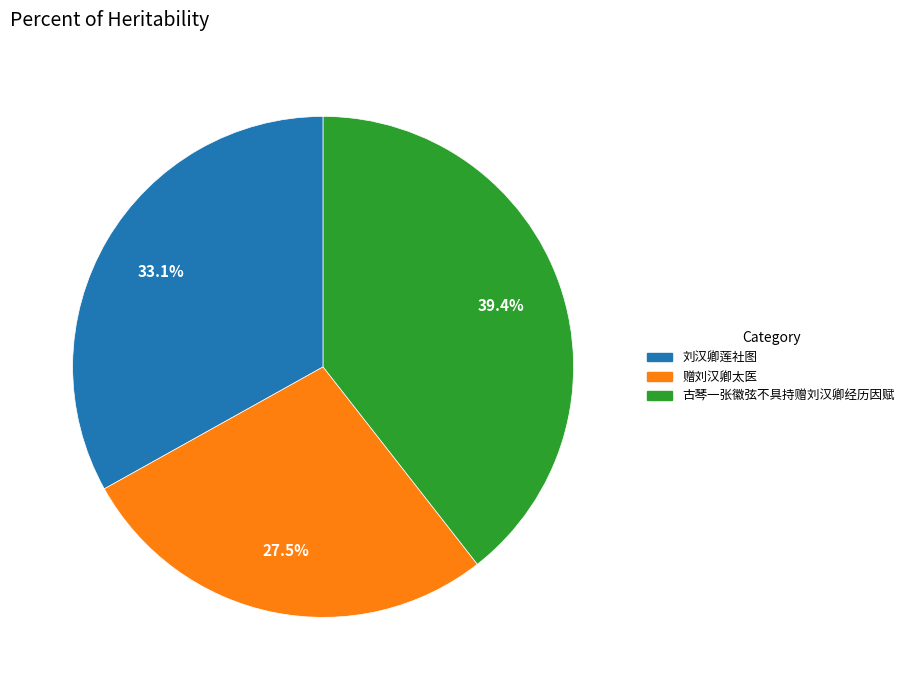

Rank the categories by value from highest to lowest.

古琴一张徽弦不具持赠刘汉卿经历因赋, 刘汉卿莲社图, 赠刘汉卿太医